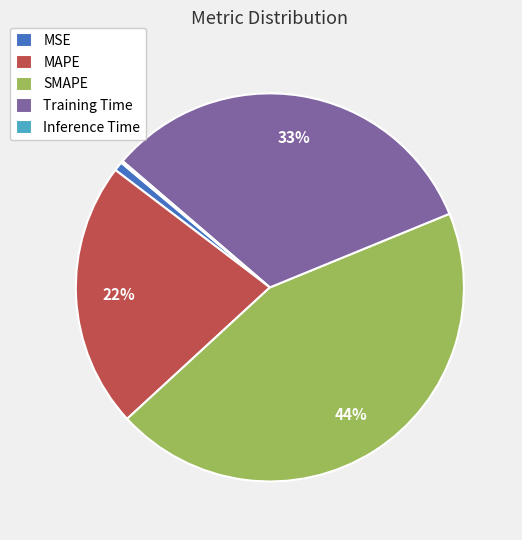

Is there a majority slice in this chart?

No